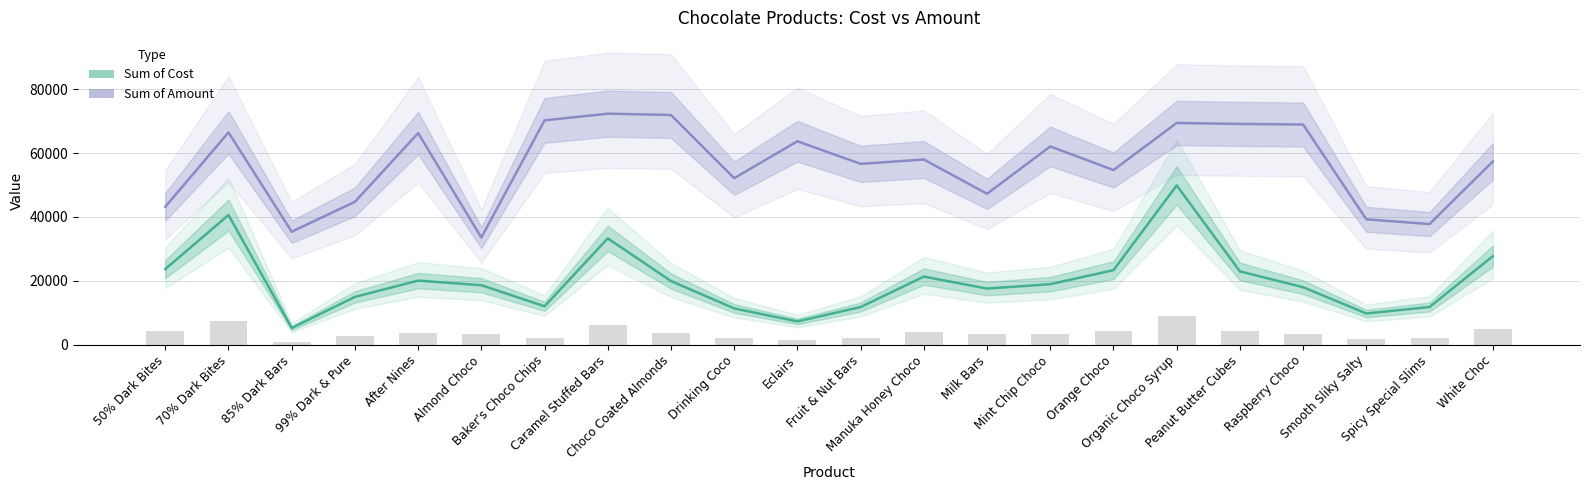

Which series has the widest spread of values?

Sum of Cost (line)